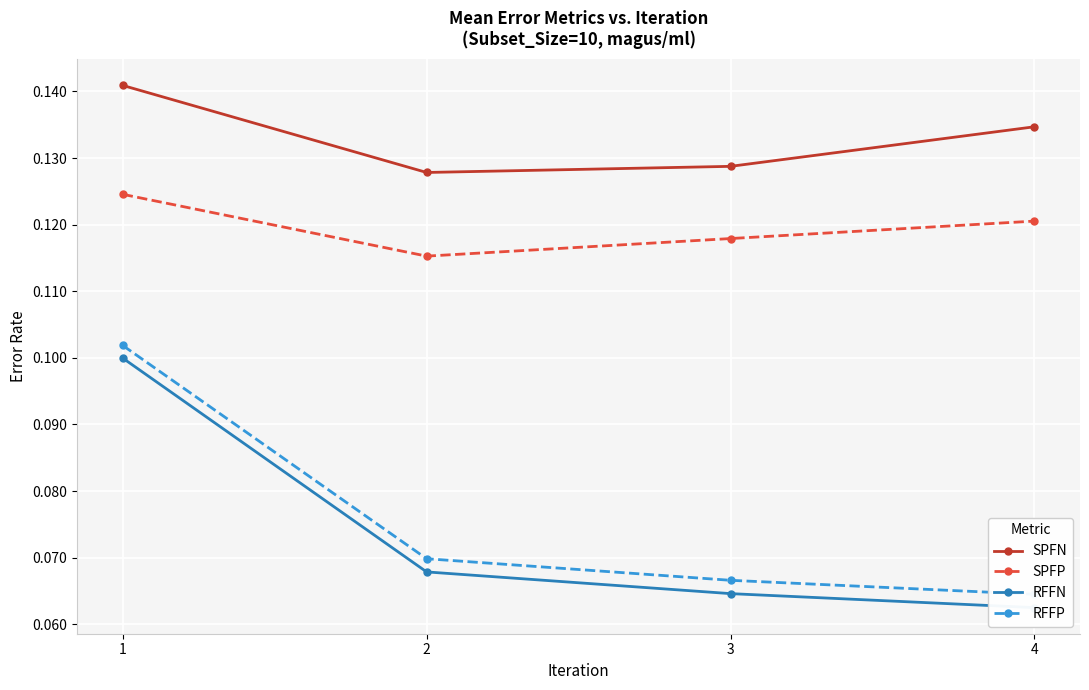

Which category has the highest value across all series?

1